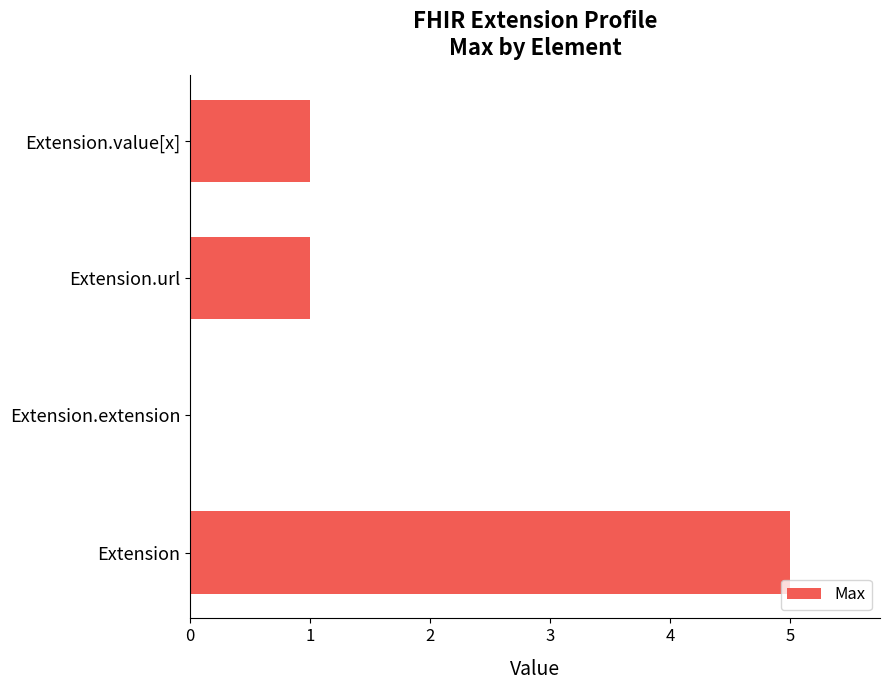

How many positive values are there?

3